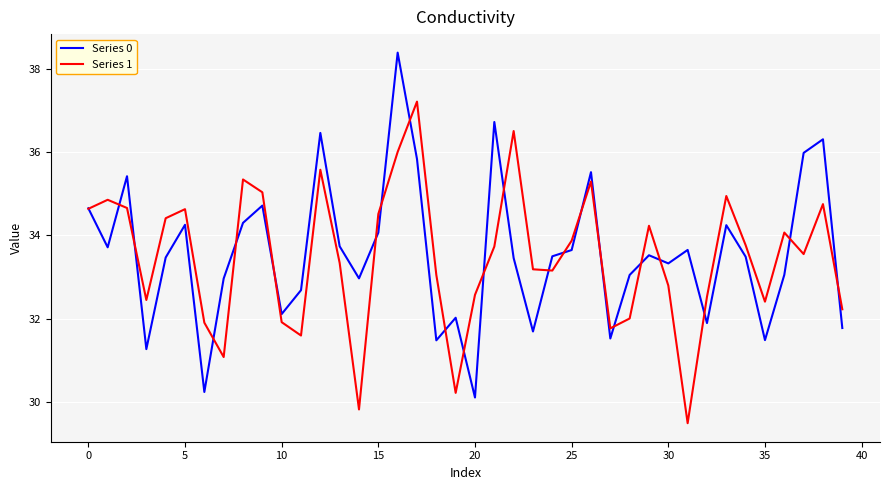

What is the maximum value for Series 1?

37.2